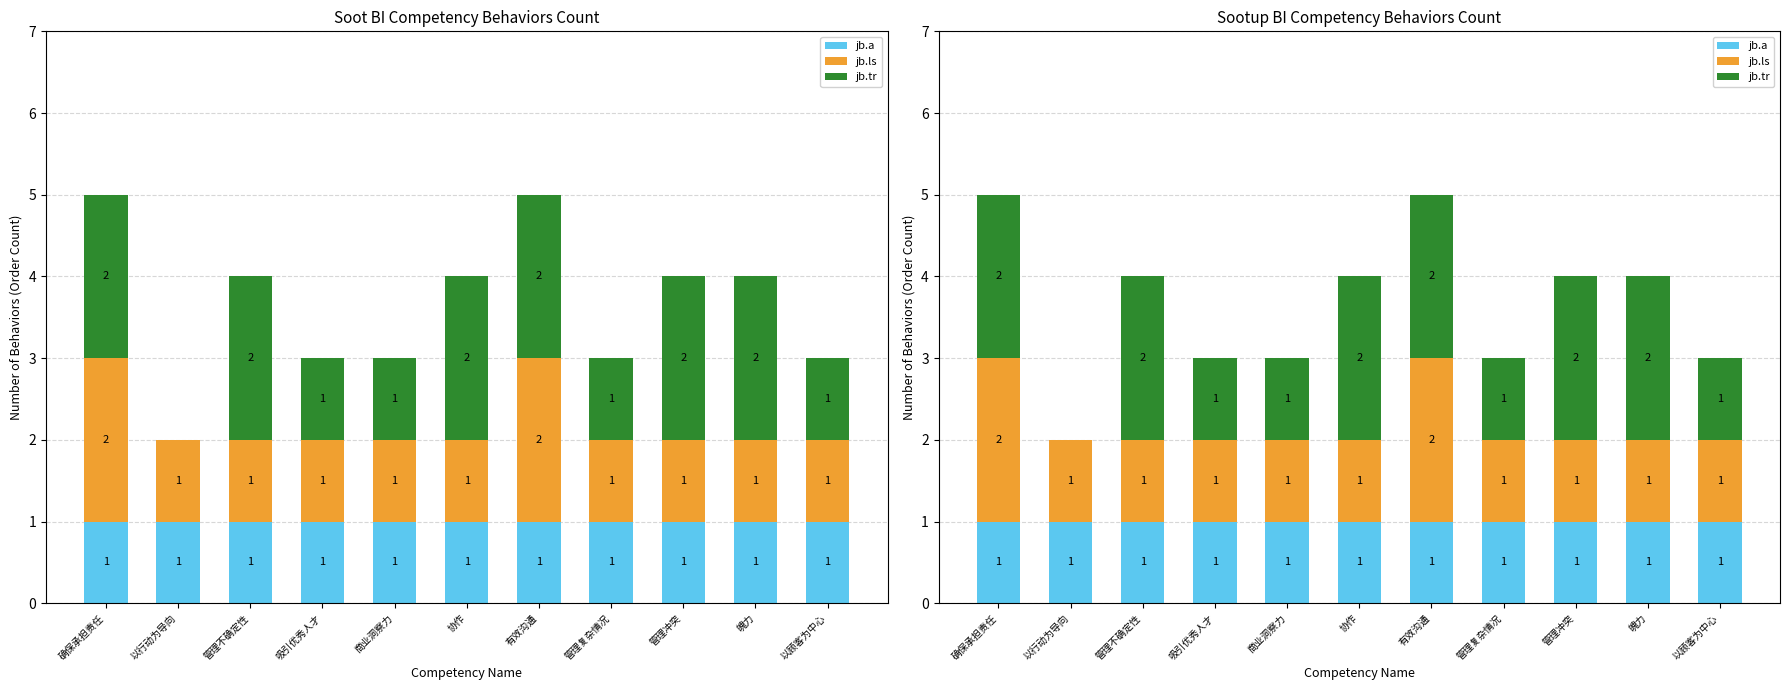

What is the sum of the jb.tr values at 管理不确定性 and 确保承担责任?

4